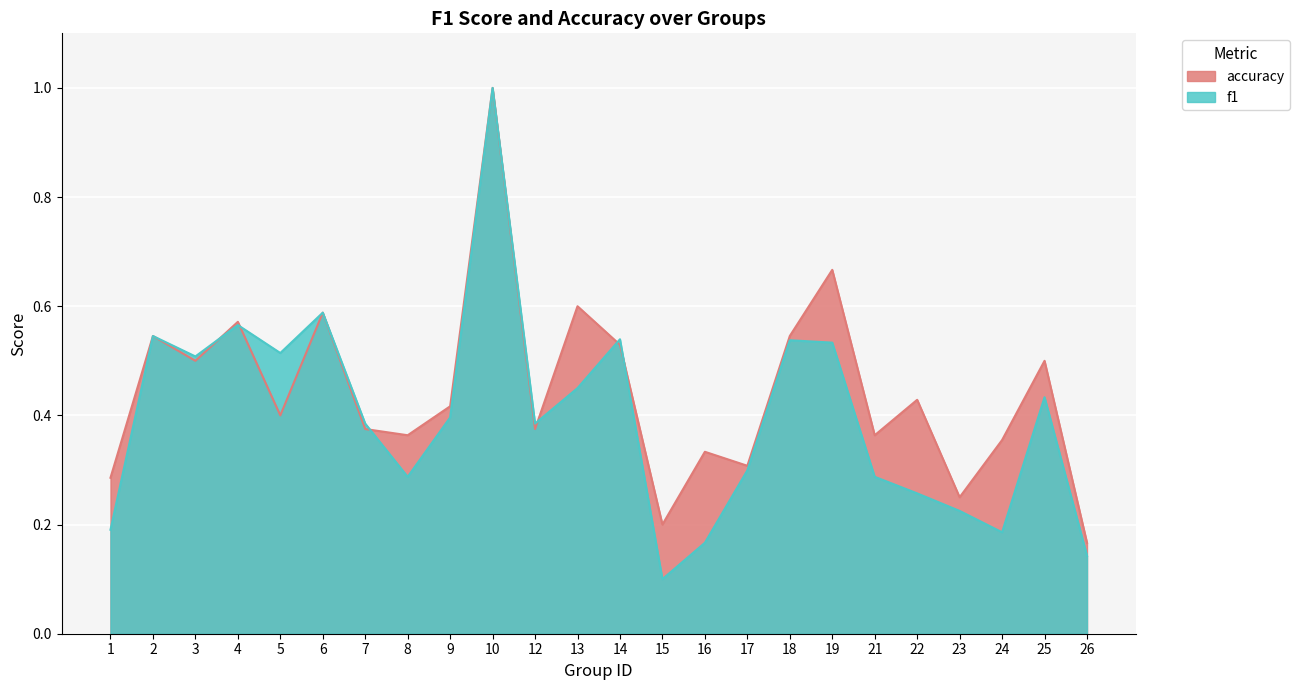

How many interior local valleys does the accuracy series have?

8